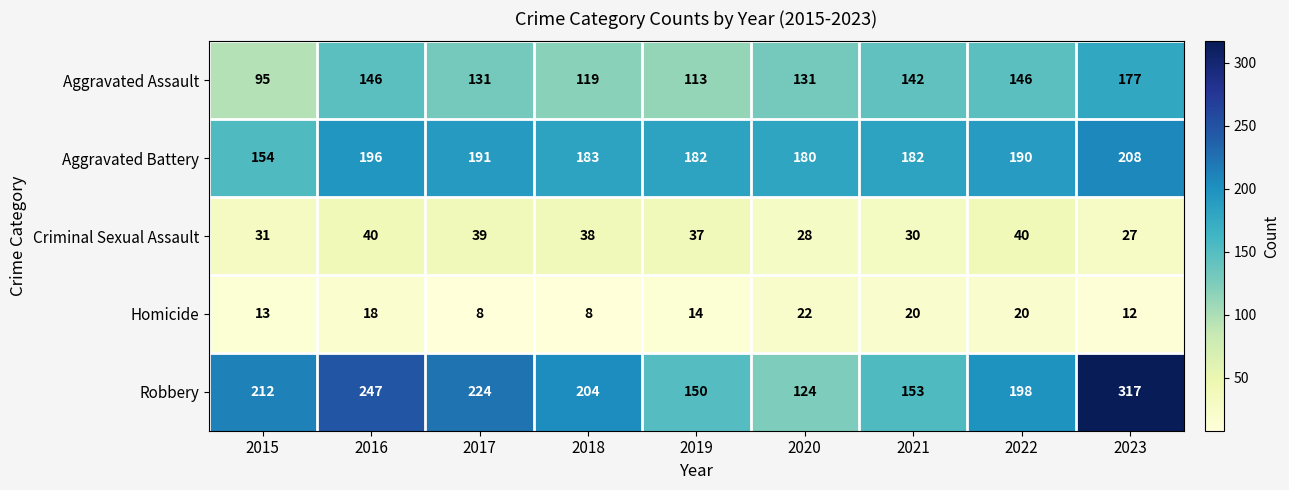

Which series has the largest total across all categories?

Robbery